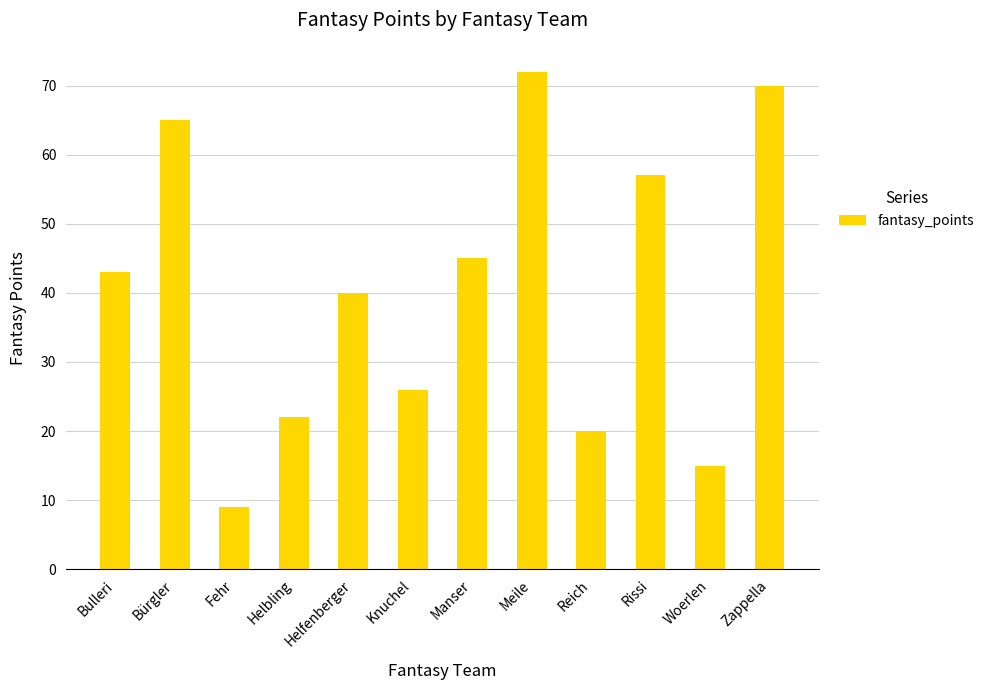

The value at Rissi is 27. True or false?

False